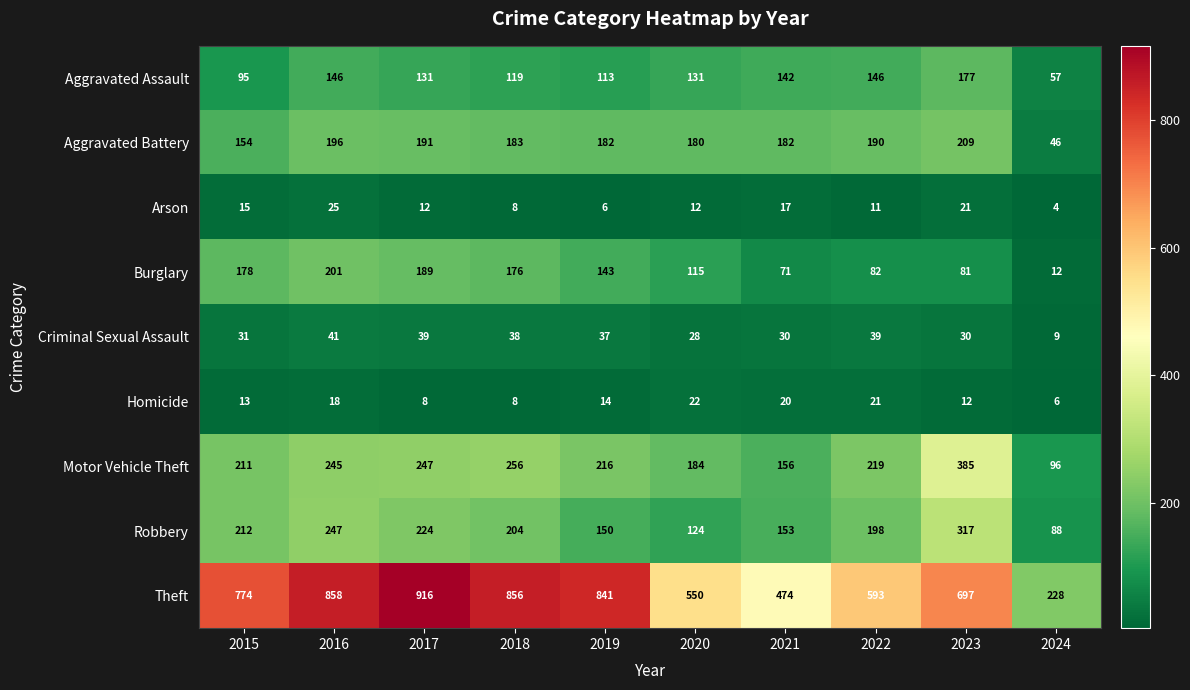

How many distinct data groups are displayed?

9